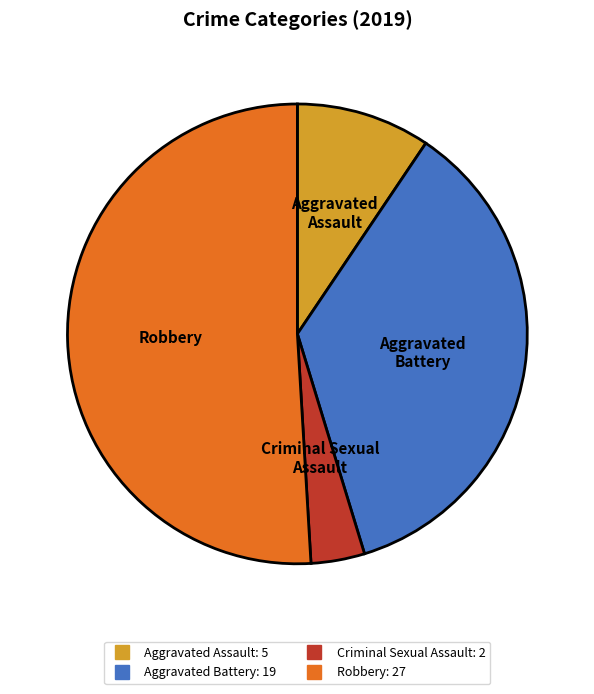

Does any single category account for the majority?

Yes